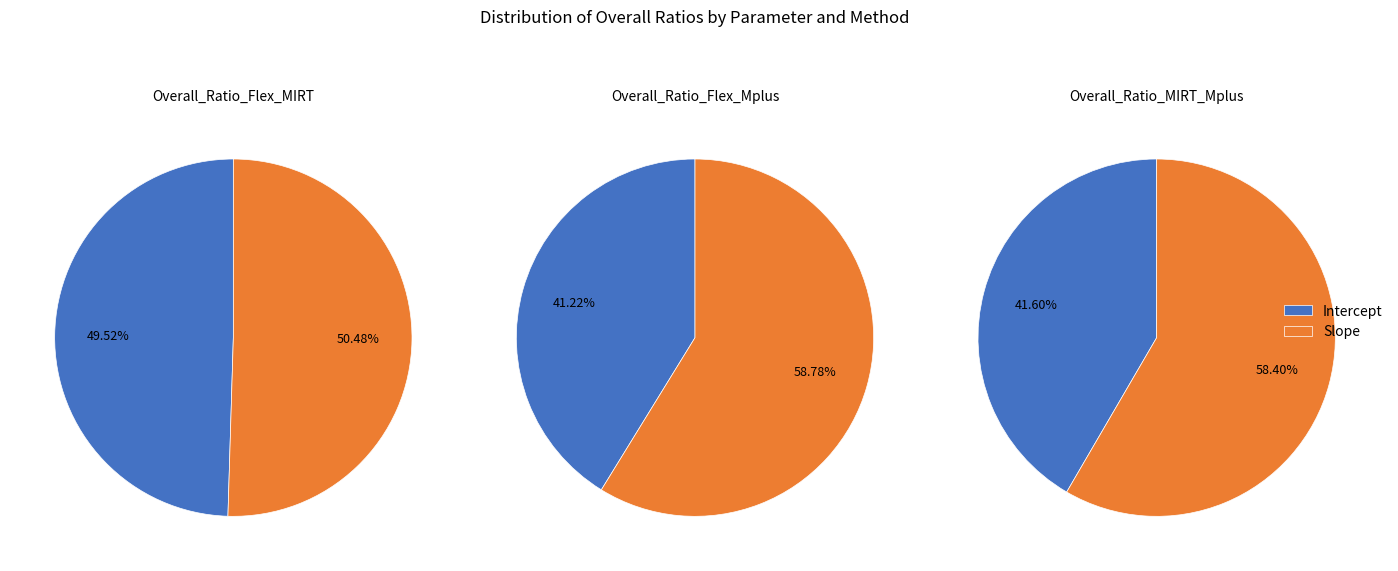

Which category has the biggest portion of the pie?

Slope